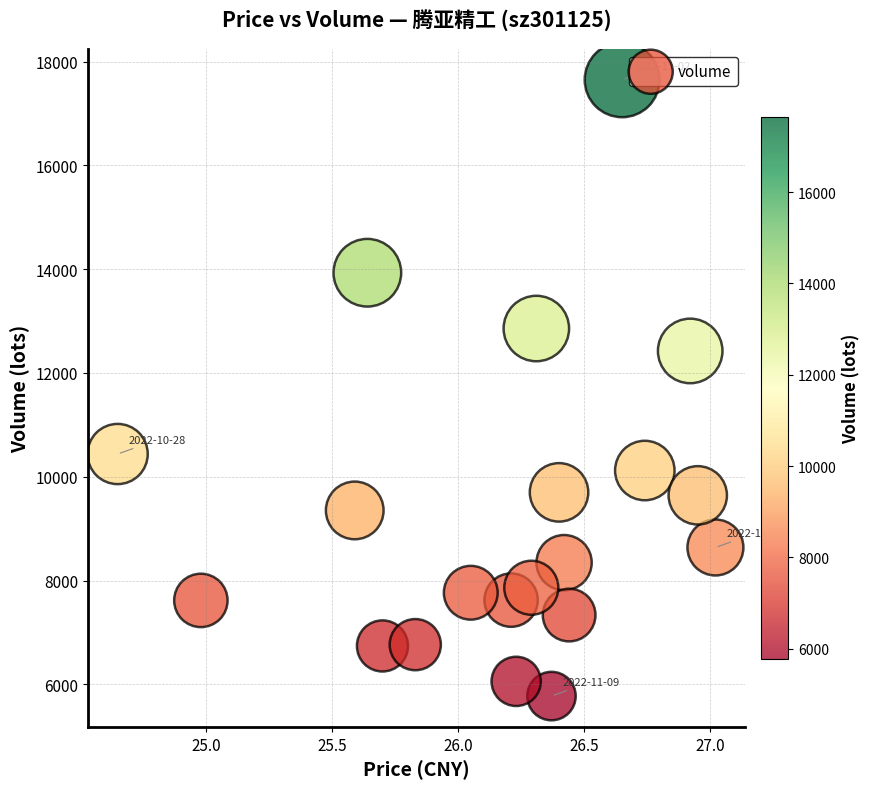

What Y value in the scatter plot is closest to 11712?

12425